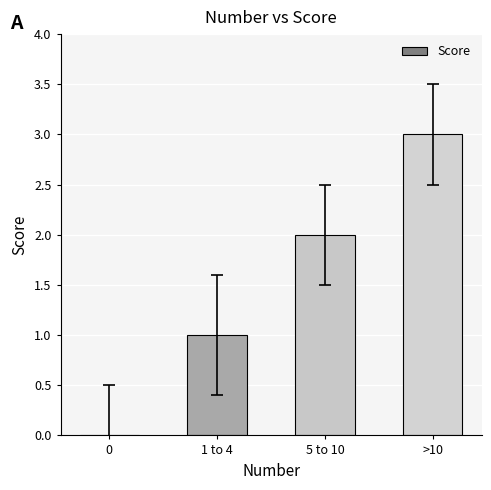

Between 0 and >10, which is larger?

>10